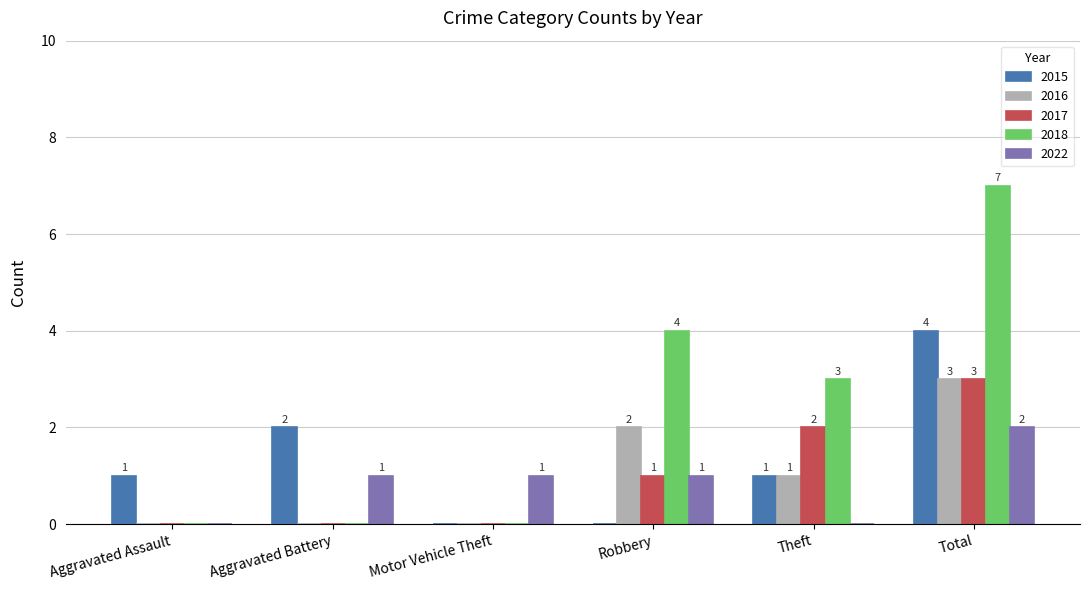

What is the sum of all 2022 values?

5